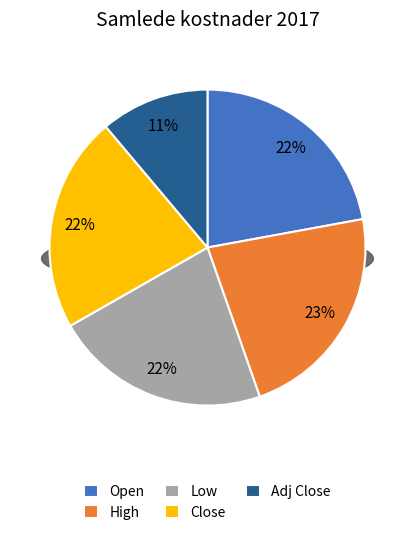

Does any single category account for the majority?

No